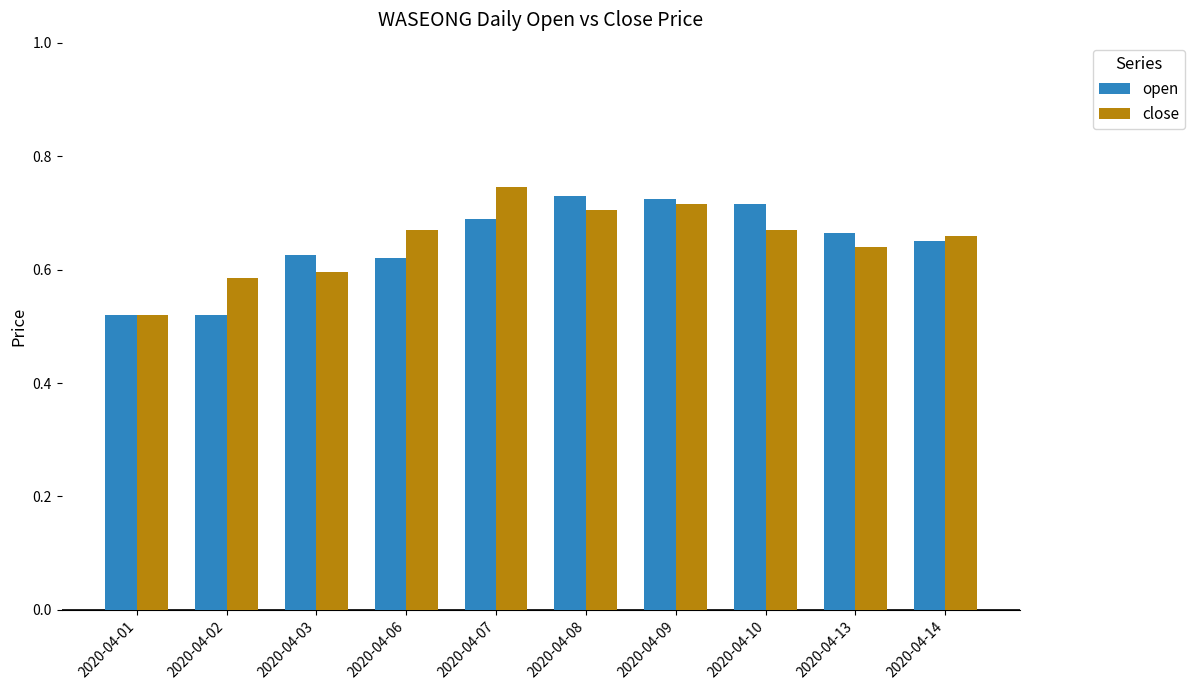

What is the total value across all series at 2020-04-09?

1.4